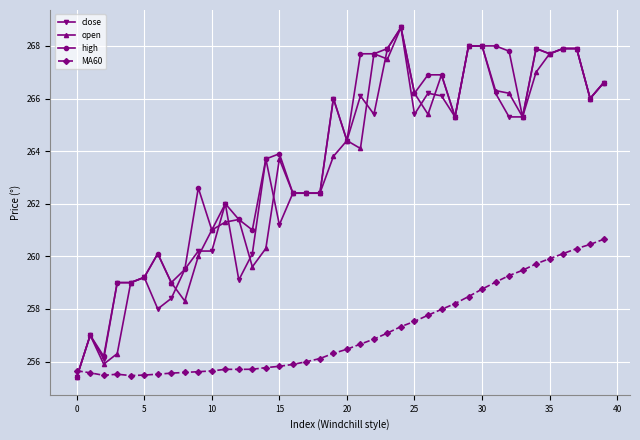

What is the minimum value shown in the chart?

255.4